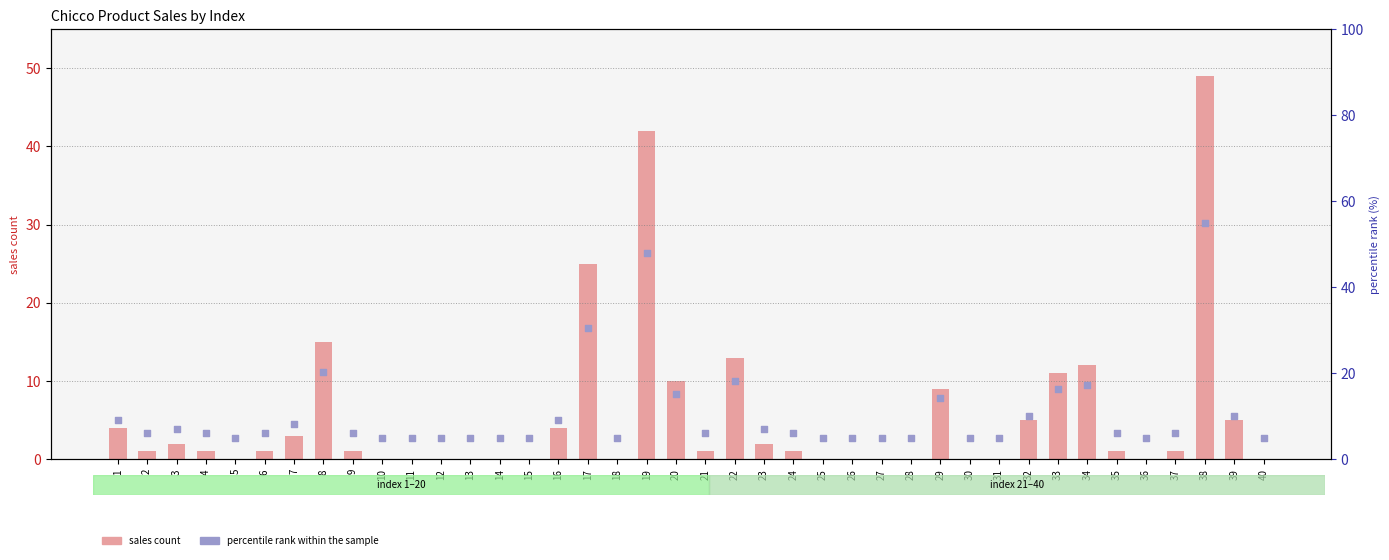

Which series has the largest Y range (max minus min)?

percentile rank within the sample